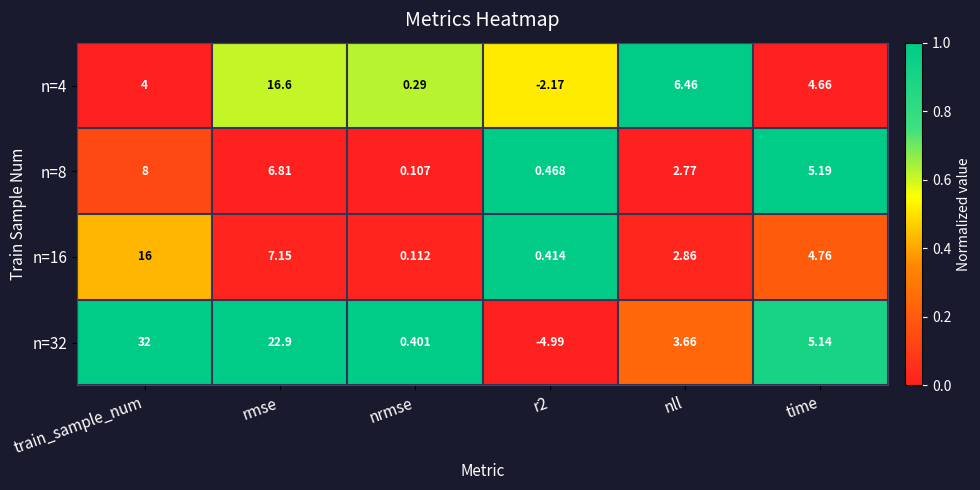

At which label is n=32 closest to 13?

time